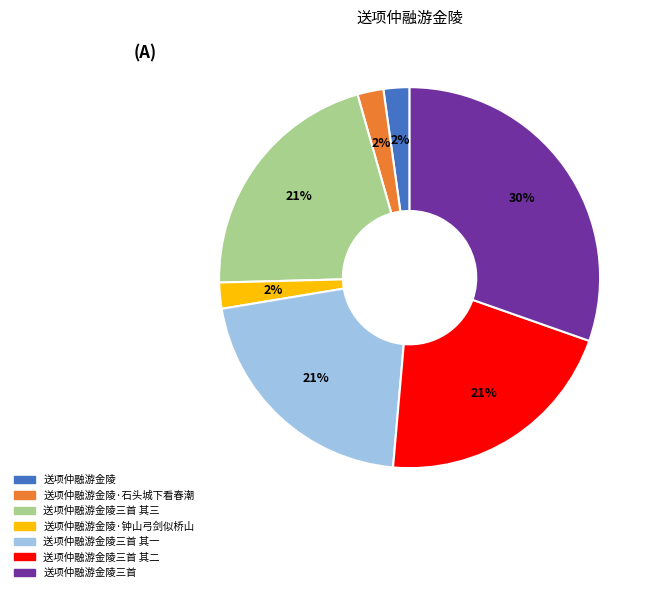

To the nearest percent, what is the average slice percentage?

14%